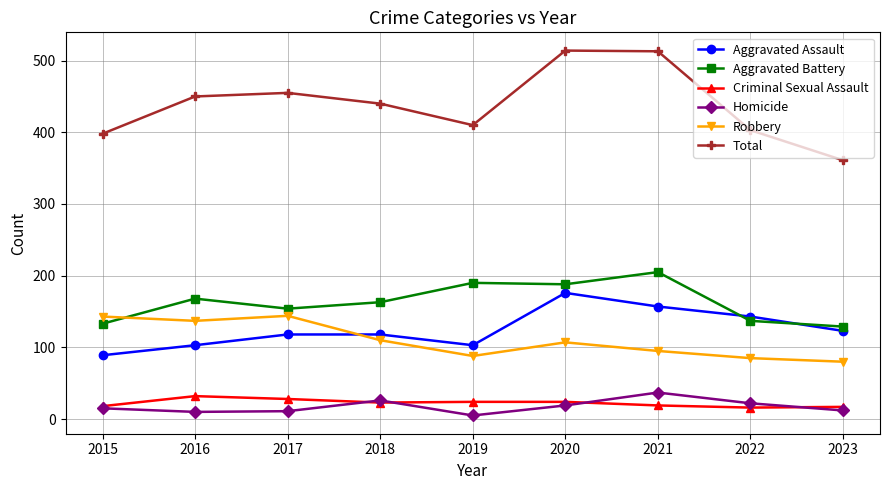

Which series has the largest total across all categories?

Total